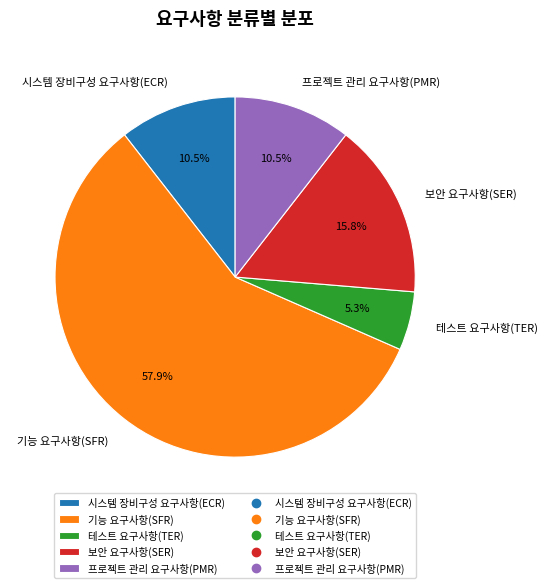

What is the largest slice in the pie chart?

기능 요구사항(SFR)